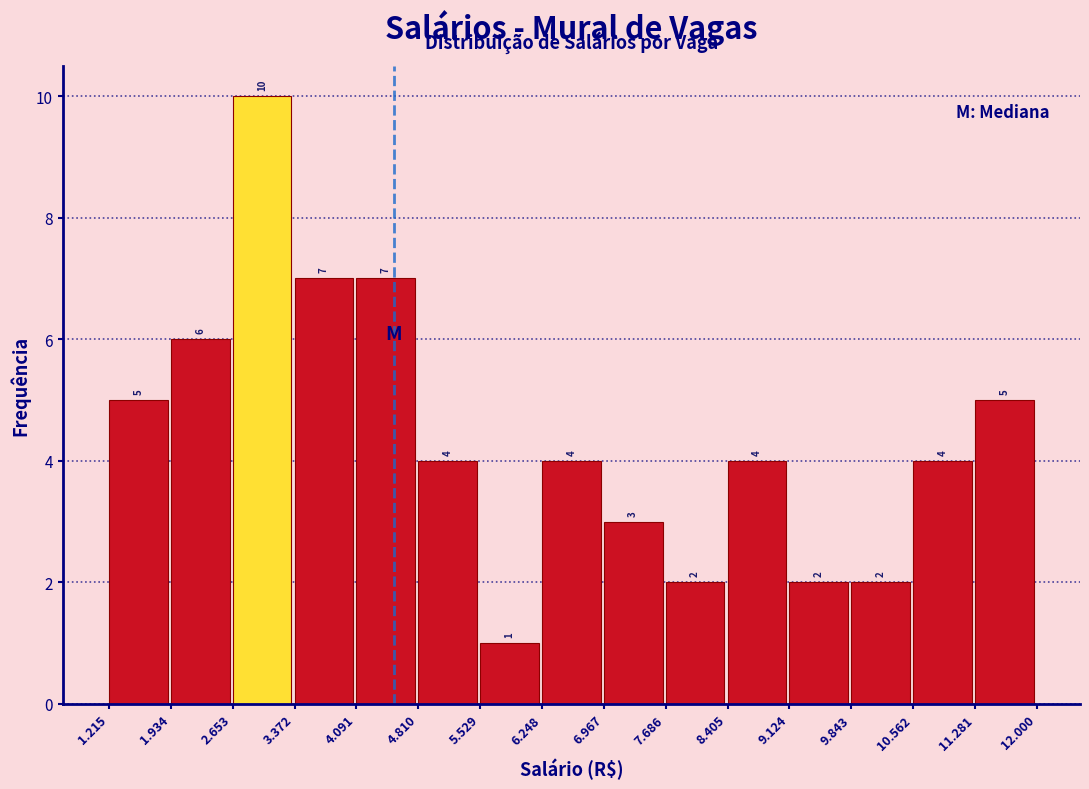

Reading left to right, list all the values displayed in this chart.

1.215=5	1.934=6	2.653=10	3.372=7	4.091=7	4.810=4	5.529=1	6.248=4	6.967=3	7.686=2	8.405=4	9.124=2	9.843=2	10.562=4	11.281=5